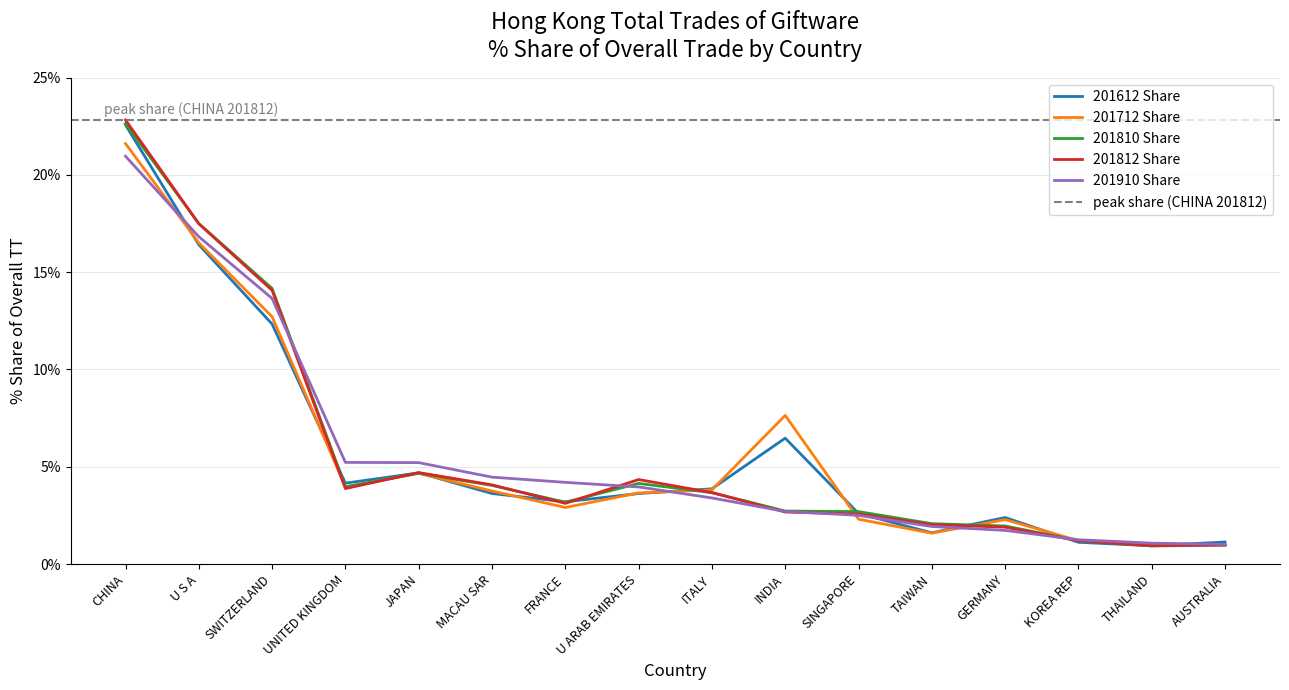

How many intersections are there between 201612 Share and 201910 Share?

6